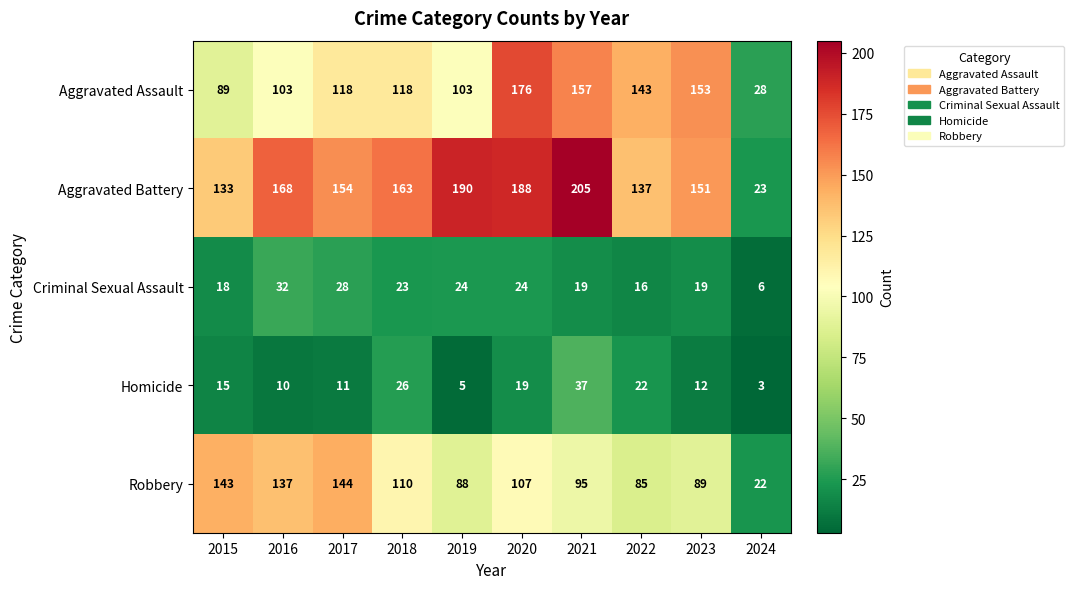

How many values in the Robbery series are below 107?

5